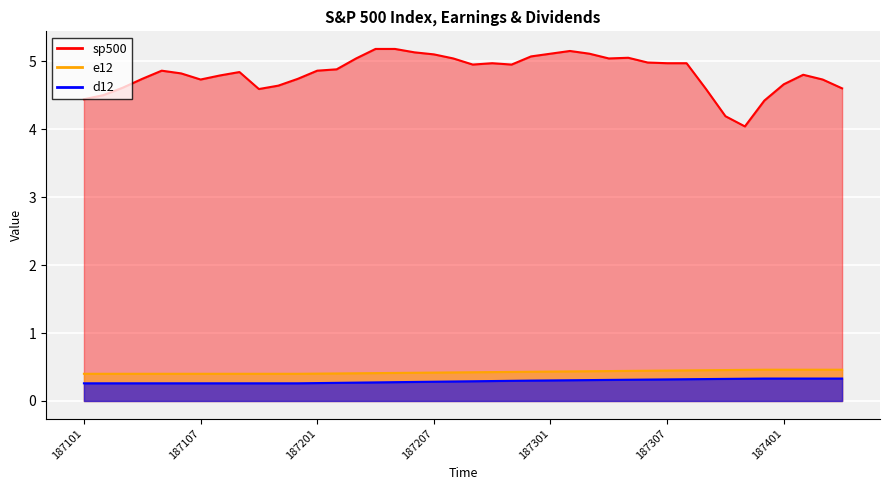

At which label is sp500 closest to 4?

187311